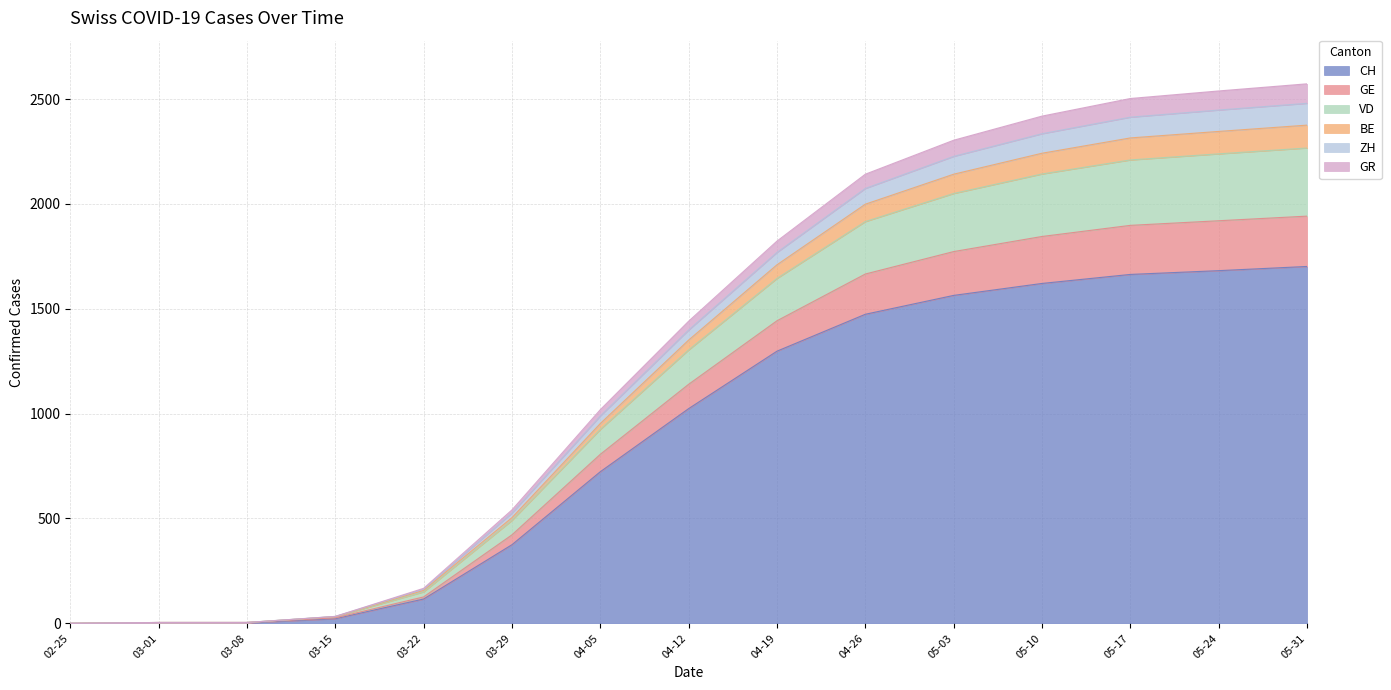

The value of CH at 03-29 is 657. True or false?

False